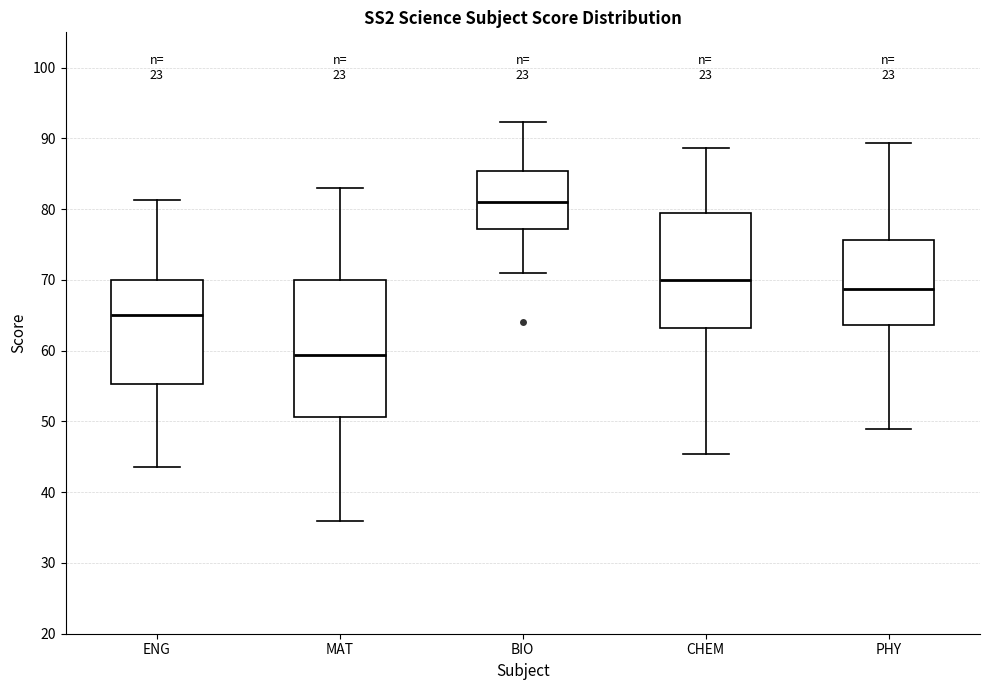

Which box's median line is the lowest?

MAT